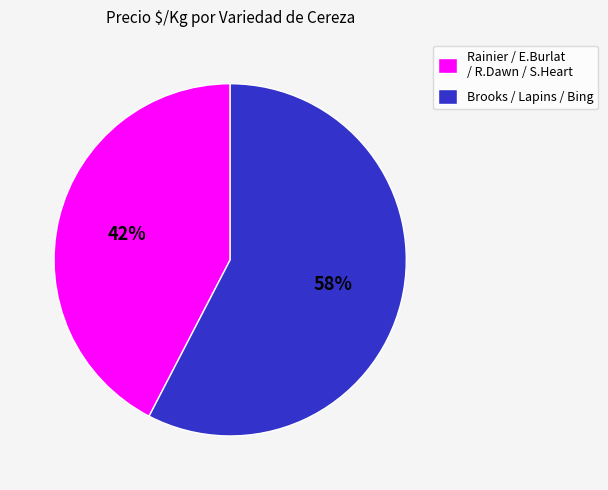

To the nearest percent, what is the combined percentage of Brooks / Lapins / Bing and Rainier / E.Burlat / R.Dawn / S.Heart?

100%